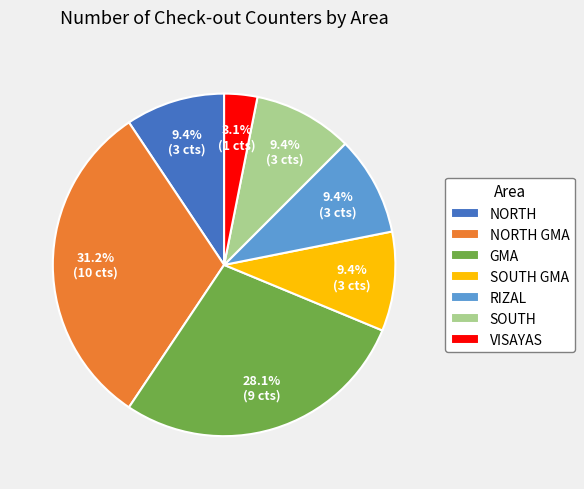

How many slices are in this pie chart?

7